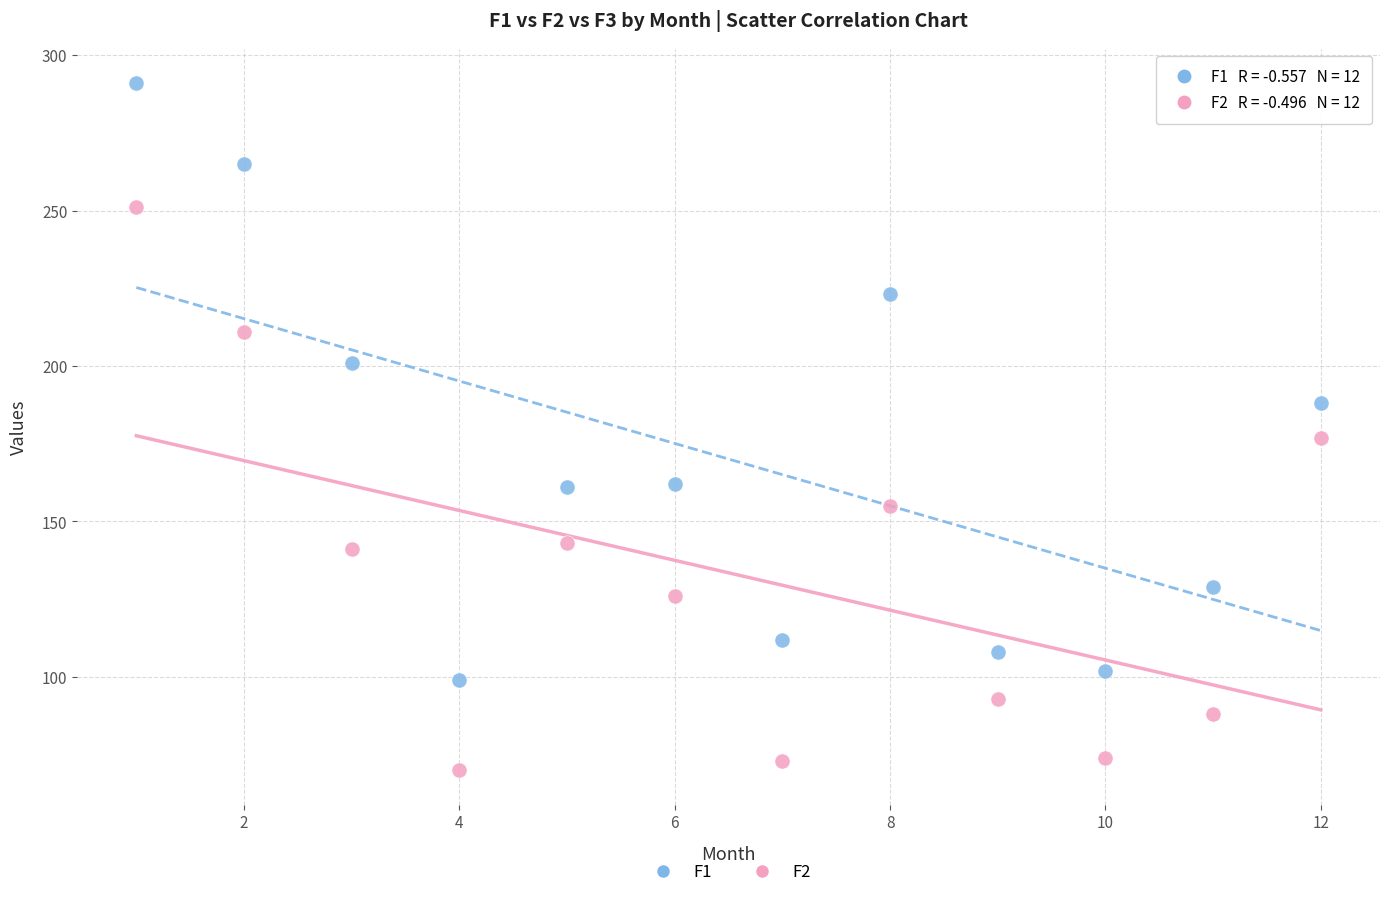

Which series contains the highest Y value?

F1